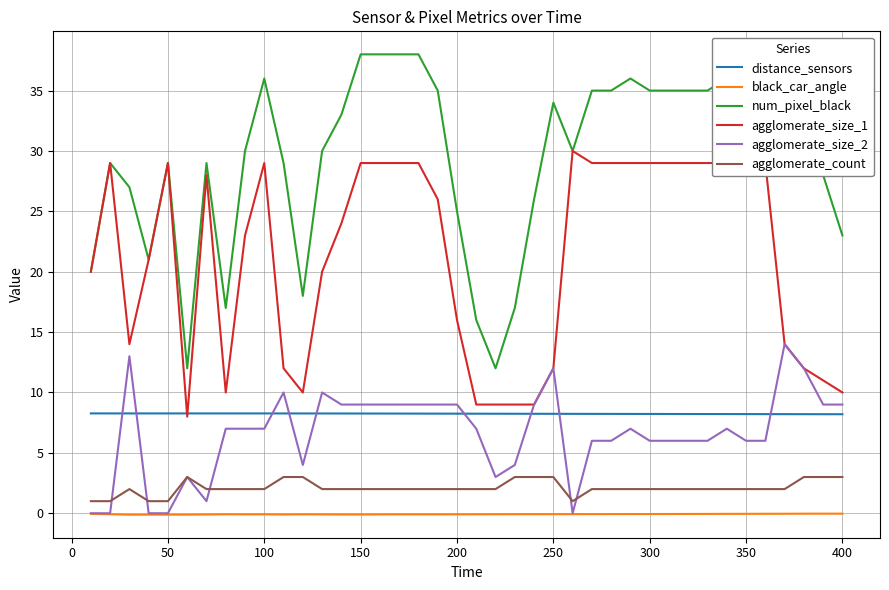

Which series has the widest spread of values?

num_pixel_black